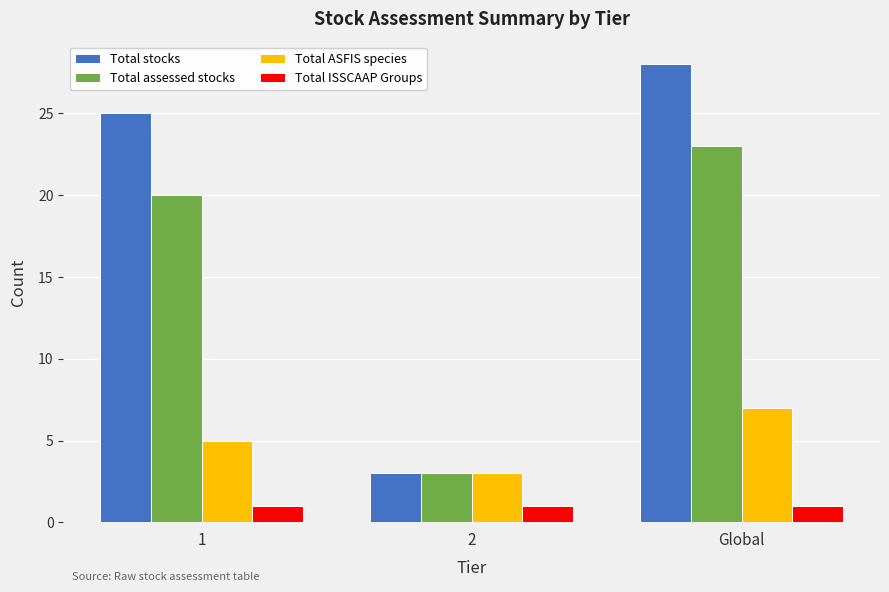

How many bars are there in total?

12